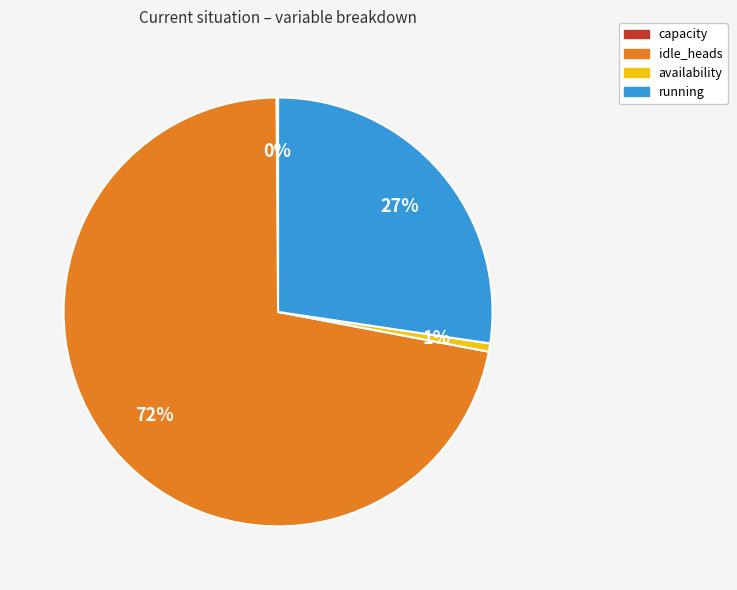

What is the largest slice in the pie chart?

idle_heads